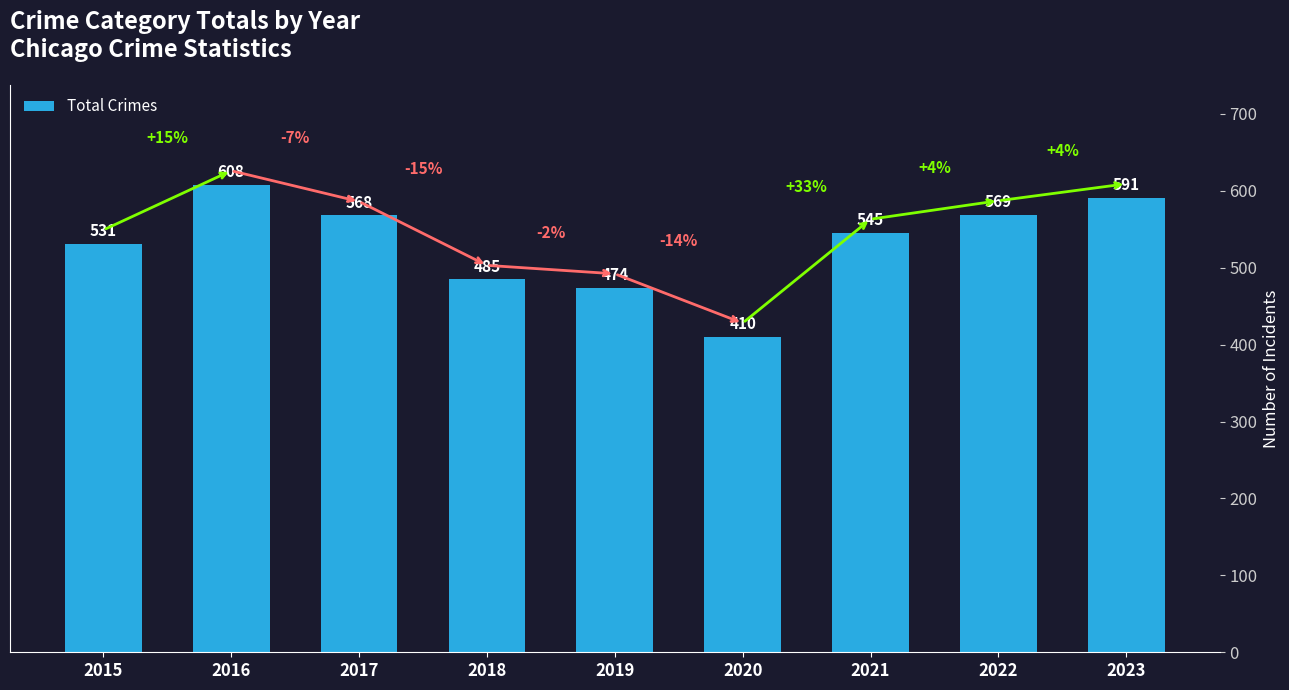

Are the bars horizontal?

No